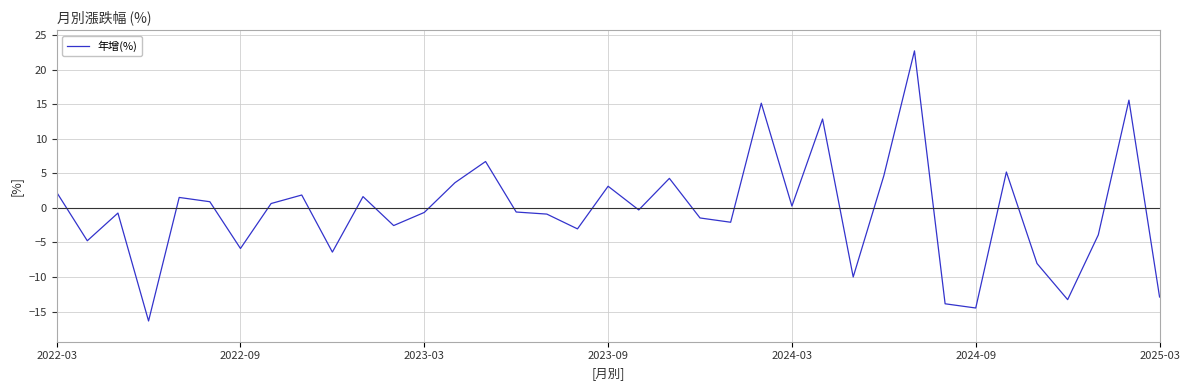

What is the difference between the maximum and minimum values?

39.1